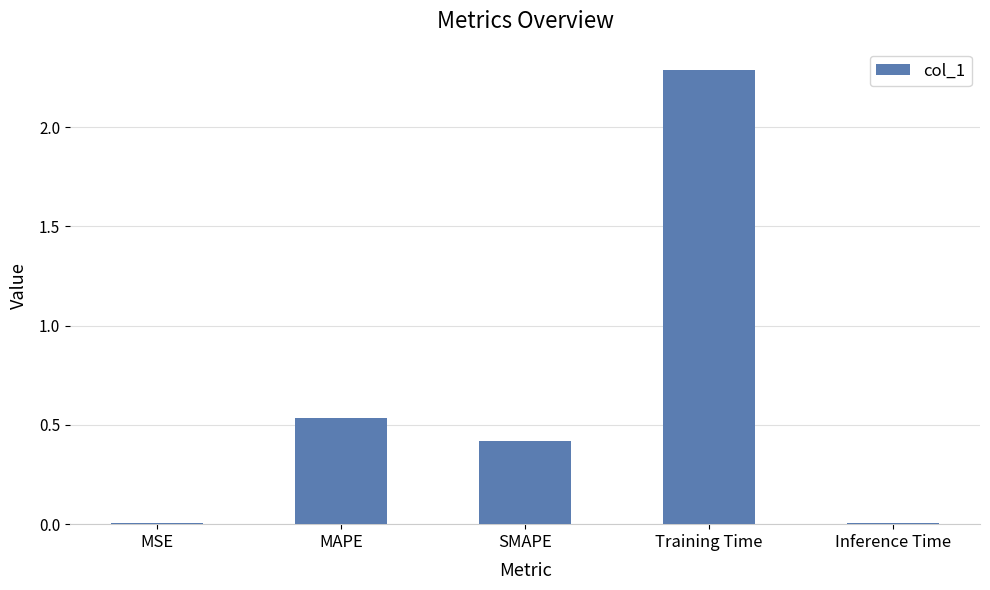

What is the sum of all values?

3.3